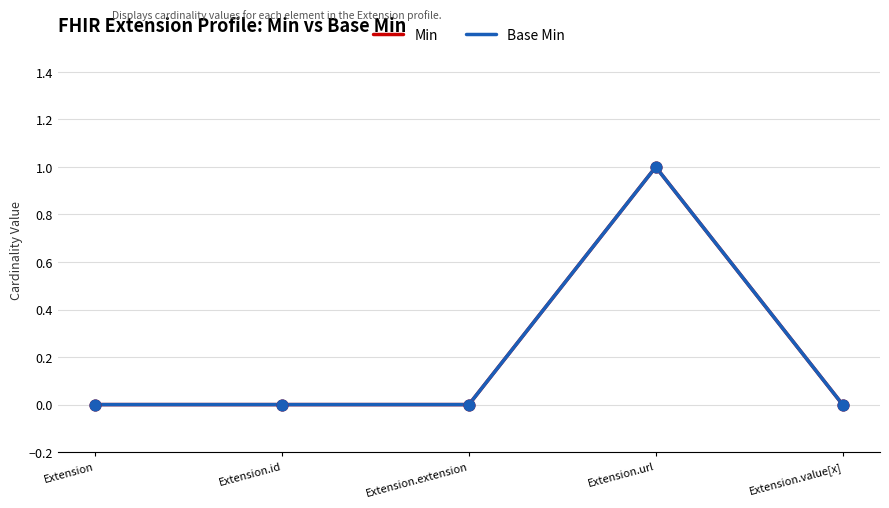

Which series has the largest total across all categories?

Min